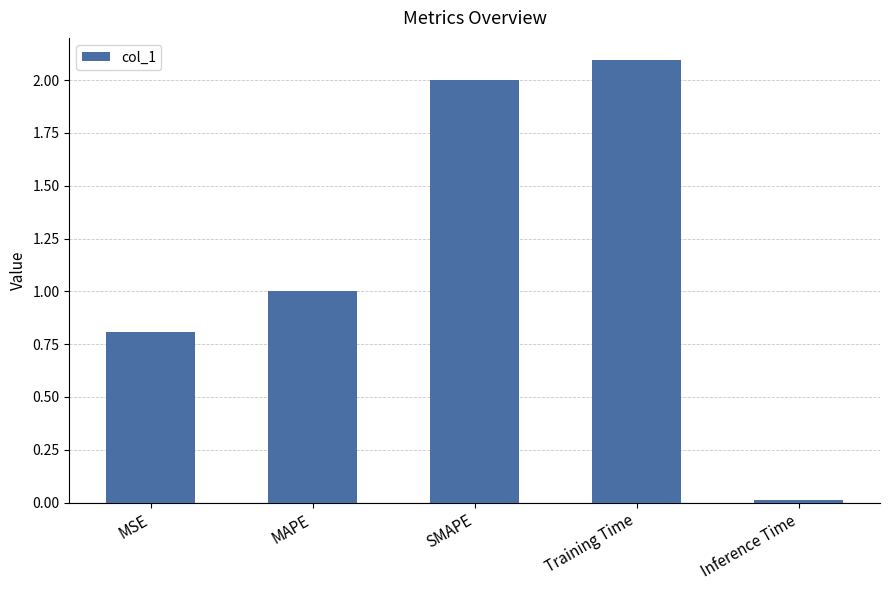

Which label corresponds to the largest value in the chart?

Training Time